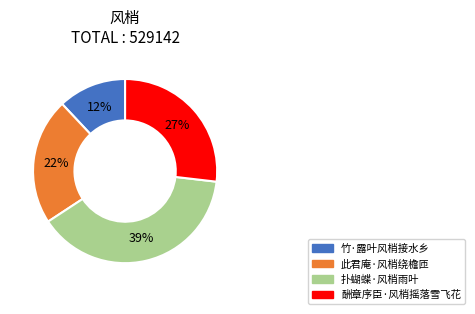

Is the sum of 酬章序臣·风梢摇落雪飞花 and 竹·露叶风梢接水乡 greater than half?

No